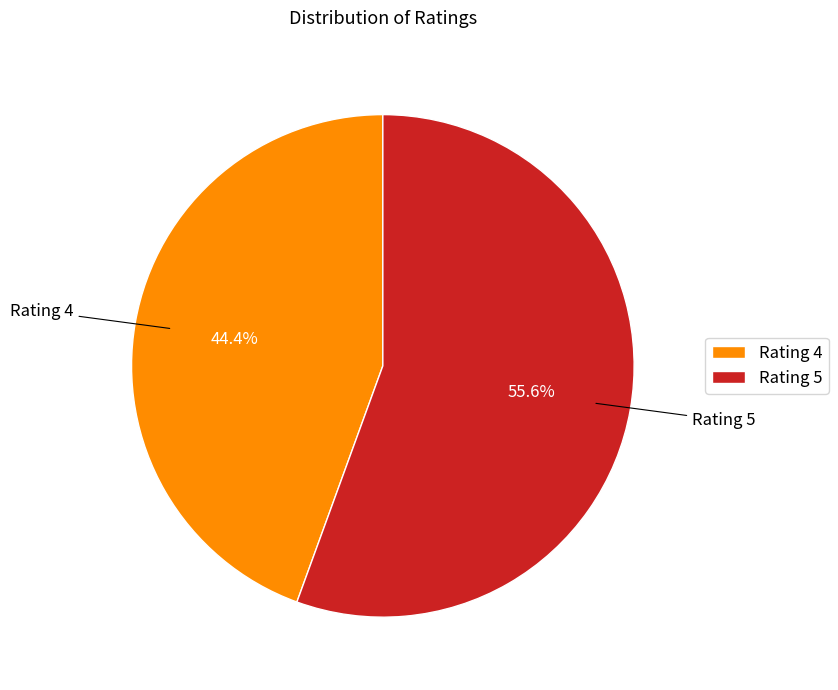

Which category accounts for the majority?

Rating 5